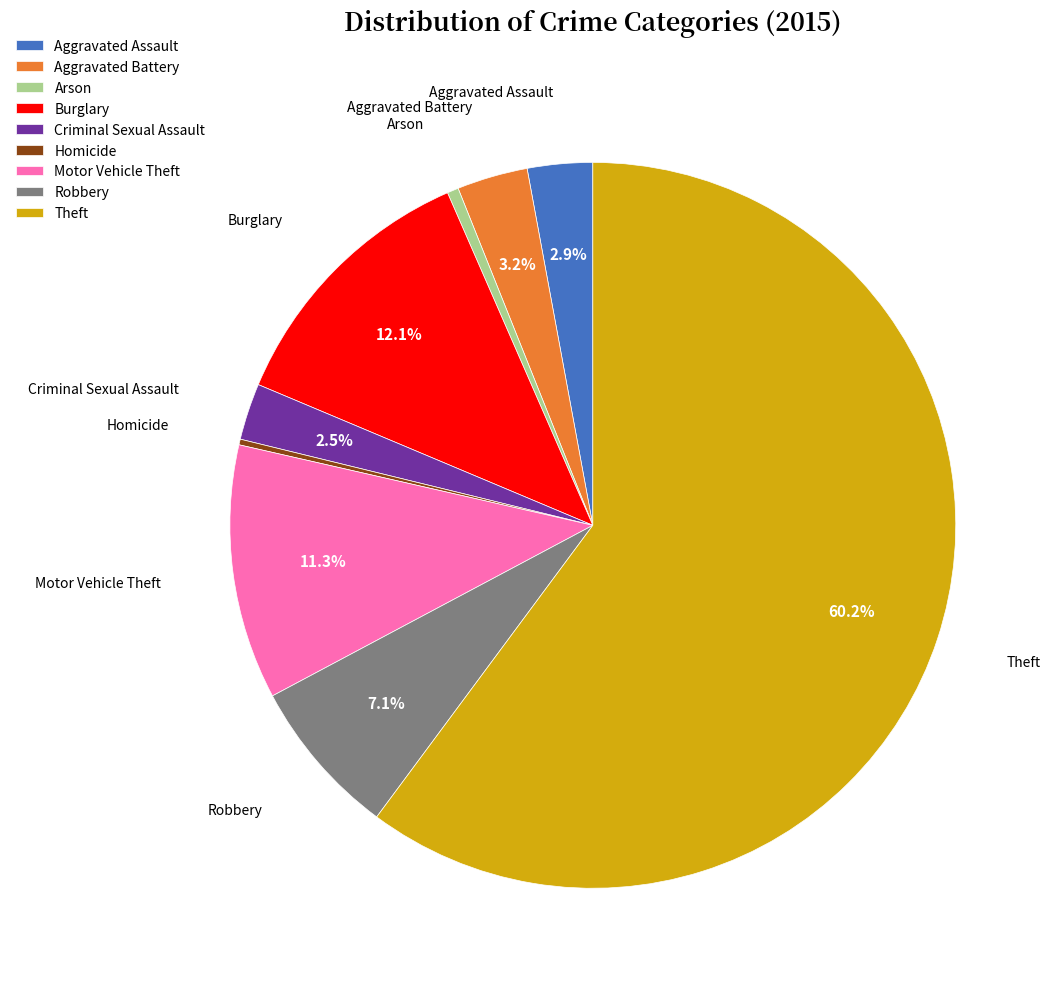

What is the ratio of the value at Robbery to the value at Criminal Sexual Assault?

2.8